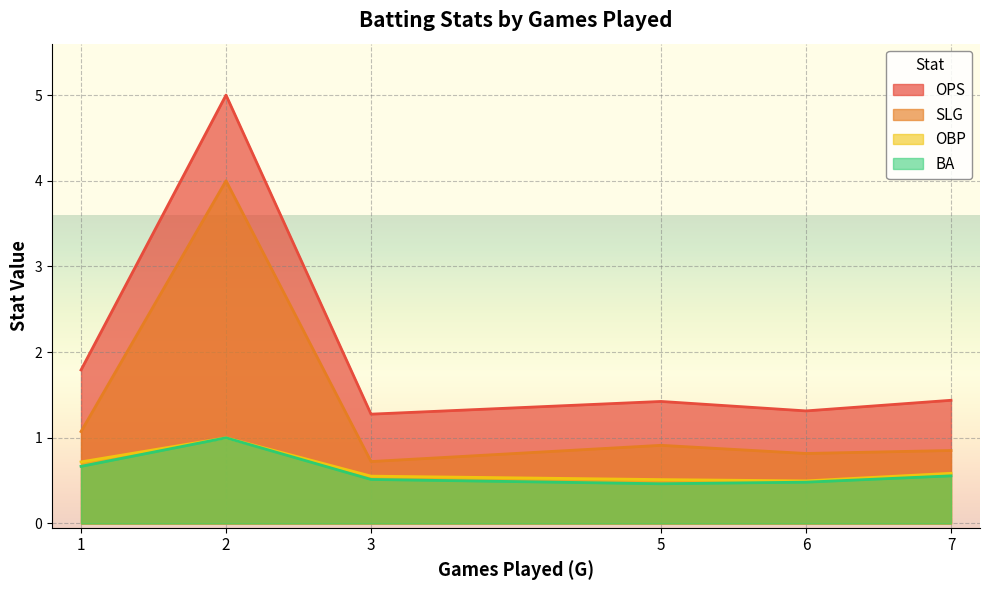

At which category does OPS reach its first local valley?

3